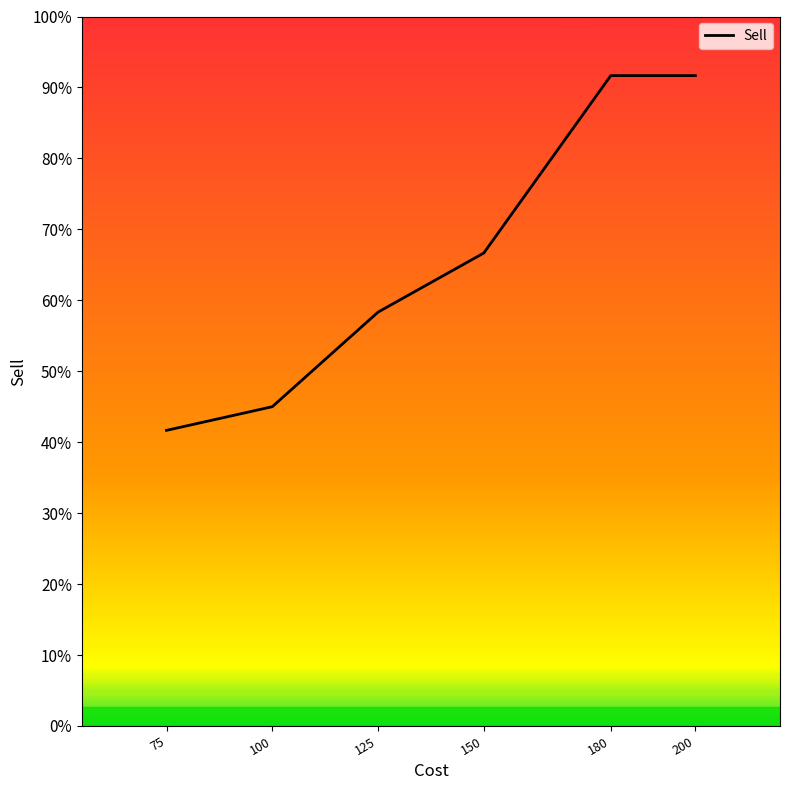

What is the label of the 2nd point from the left?

100